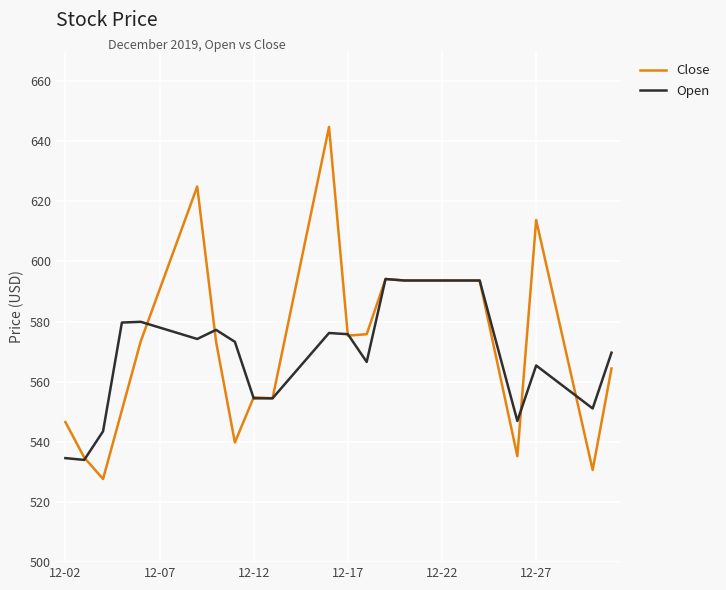

Rank the series by their maximum value, from highest to lowest.

Close, Open